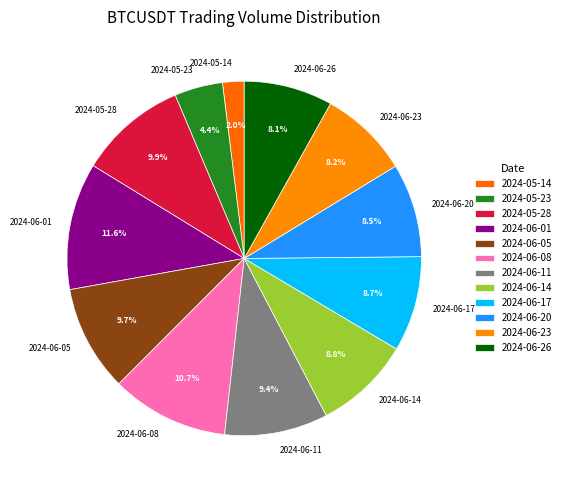

What is the total percentage of 2024-06-11 and 2024-05-28?

19.3%